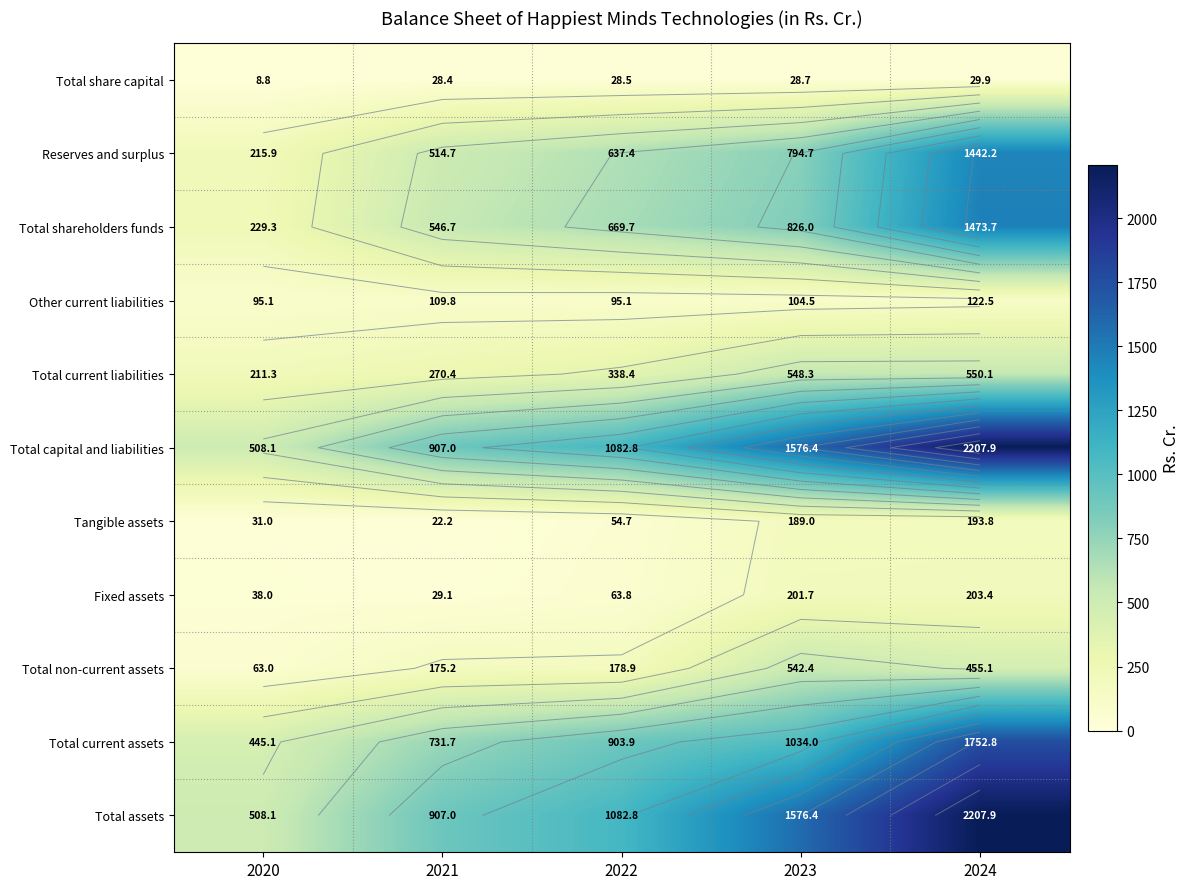

Which series has the largest range (max minus min)?

Total capital and liabilities